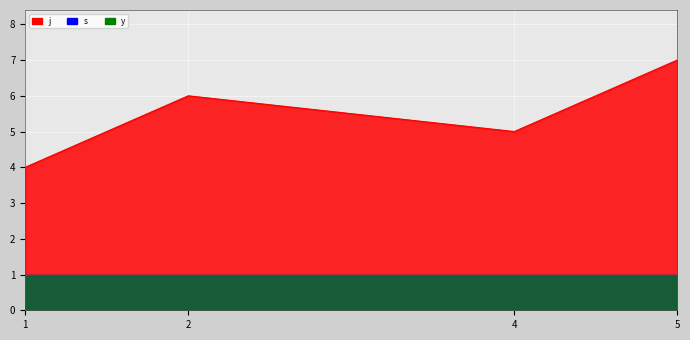

How many data points in j are less than 6?

2